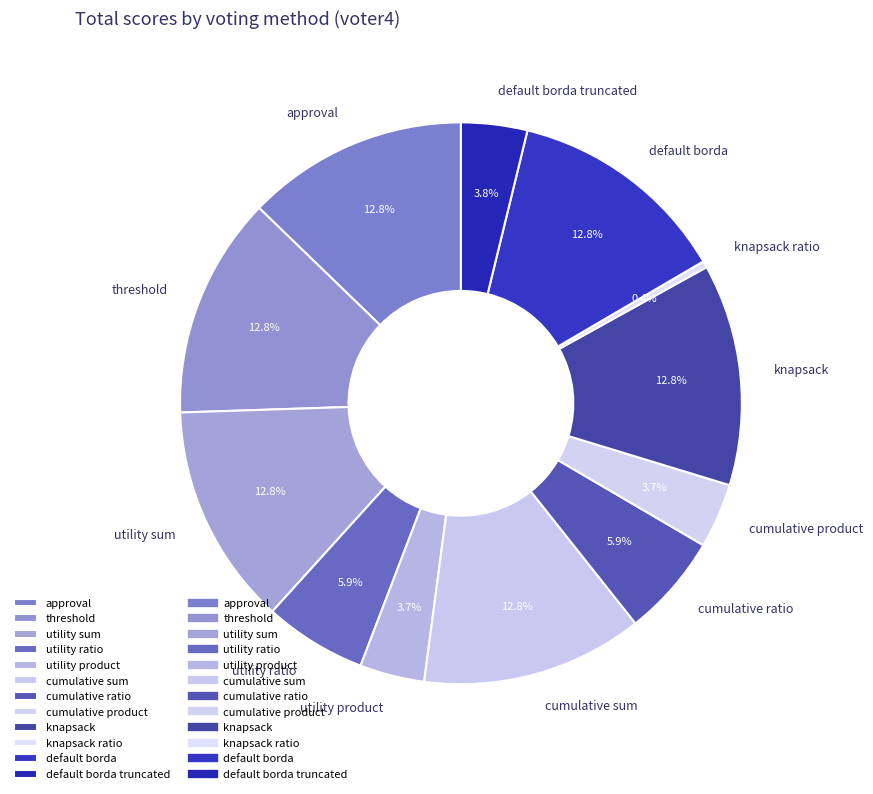

Is default borda truncated the majority of the pie?

No